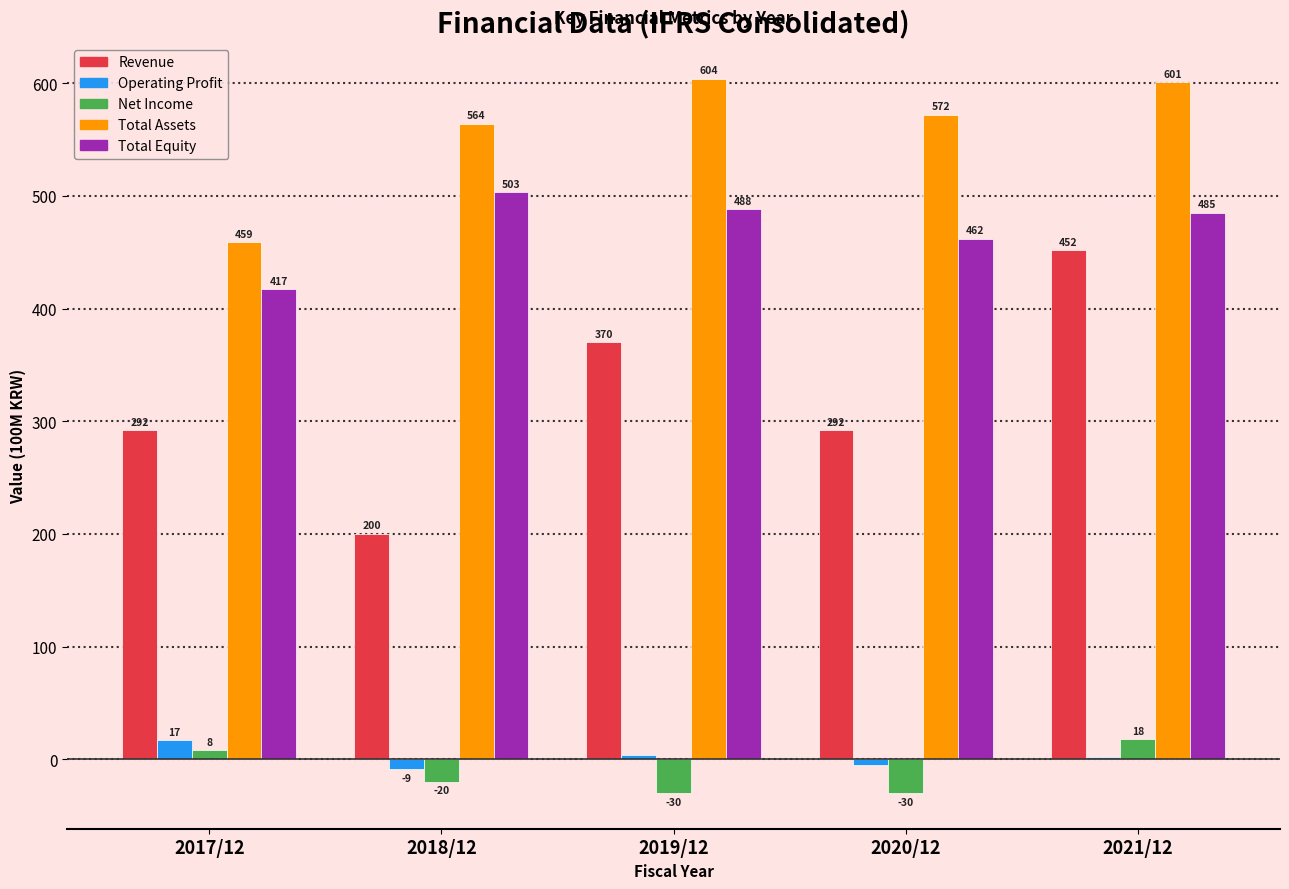

Reading left to right, transcribe all the data shown in this chart.

Revenue: 2017/12=292	2018/12=200	2019/12=370	2020/12=292	2021/12=452
Operating Profit: 2017/12=17	2018/12=-9	2019/12=4	2020/12=-5	2021/12=2
Net Income: 2017/12=8	2018/12=-20	2019/12=-30	2020/12=-30	2021/12=18
Total Assets: 2017/12=459	2018/12=564	2019/12=604	2020/12=572	2021/12=601
Total Equity: 2017/12=417	2018/12=503	2019/12=488	2020/12=462	2021/12=485